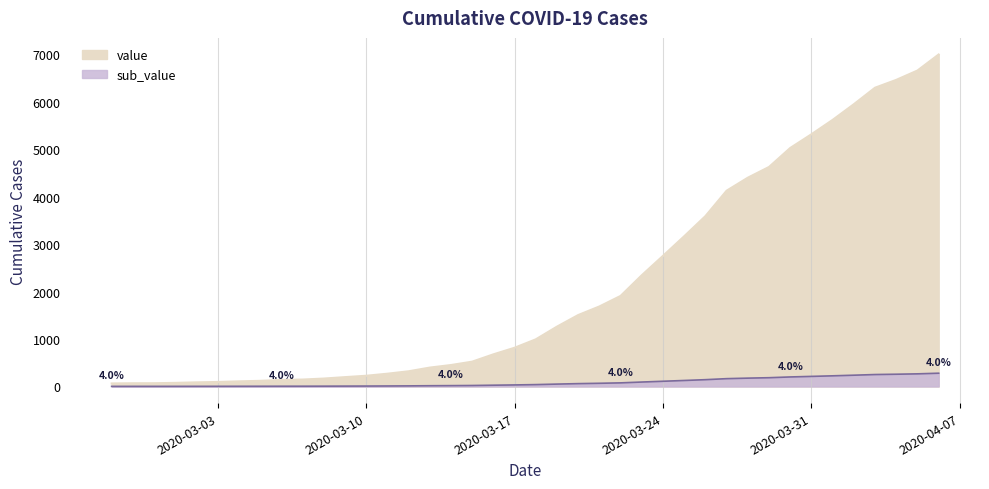

The value at 2020-03-07 is 222. True or false?

False